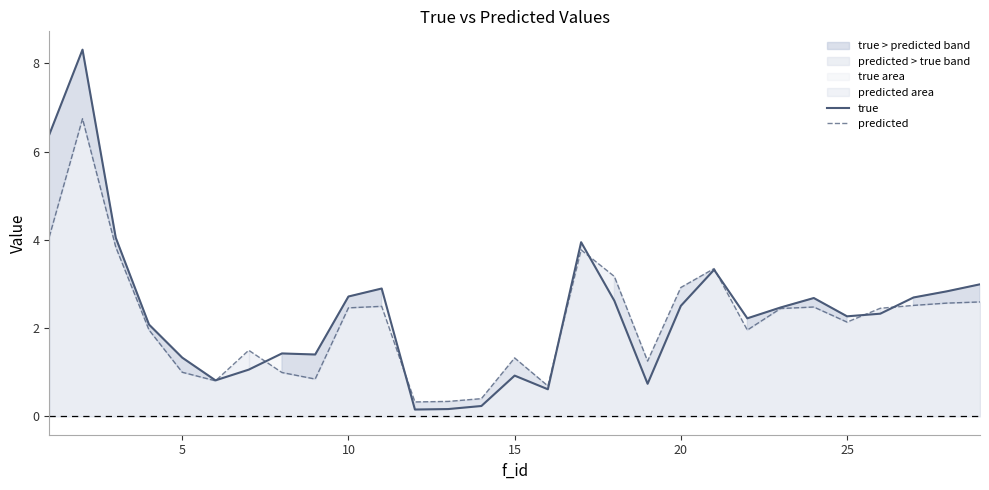

The value of predicted at 10 is 1.4. True or false?

False